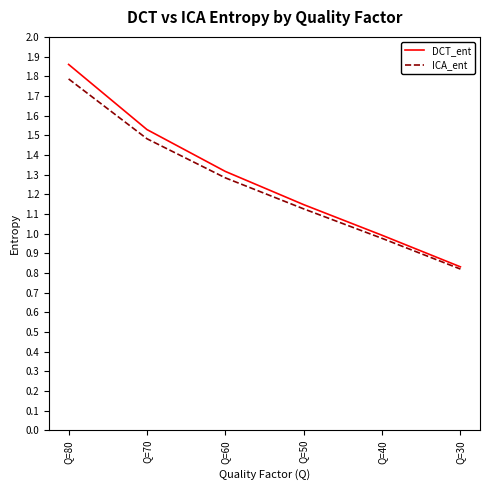

What is the total value across all series at Q=40?

2.0